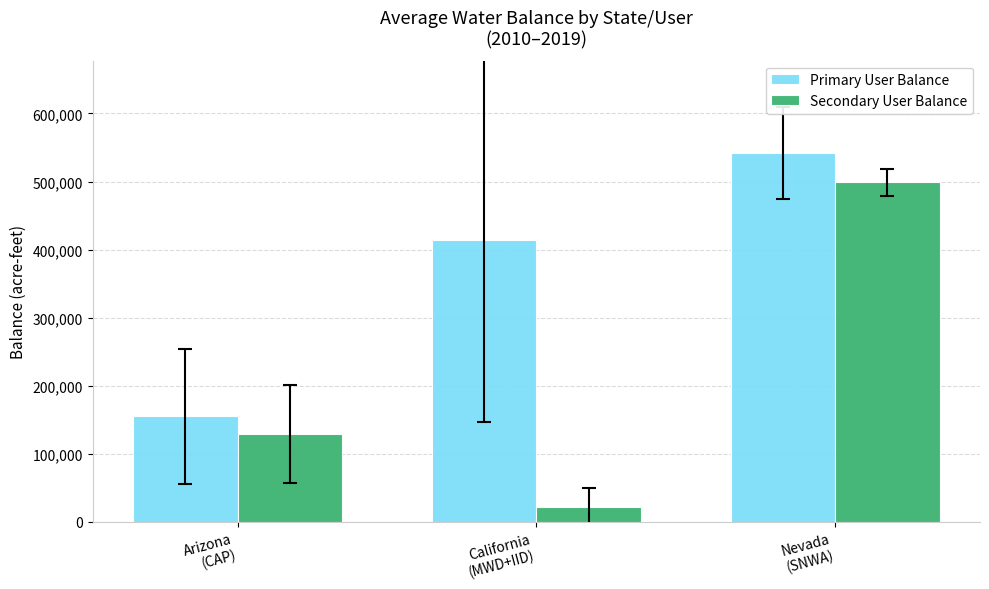

How many groups of bars are there?

3